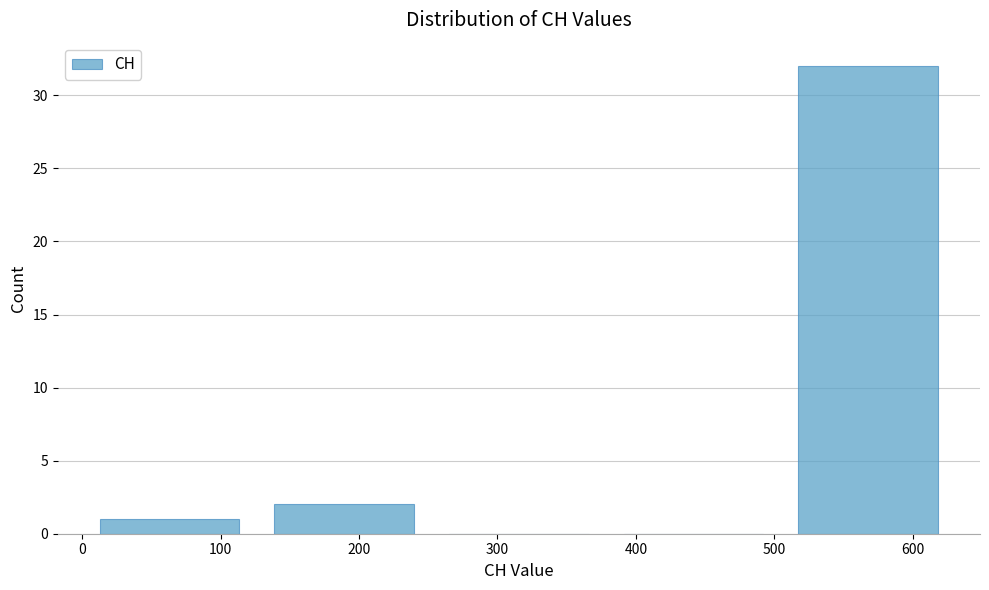

Reading left to right, transcribe this chart: for each bar, give the range it covers on the x-axis and its height. Neither the bar edges nor the heights are printed on the chart, so give them approximately, as read against the axes.

0 to 130: 1
130 to 250: 2
250 to 380: 0
380 to 500: 0
500 to 630: 32